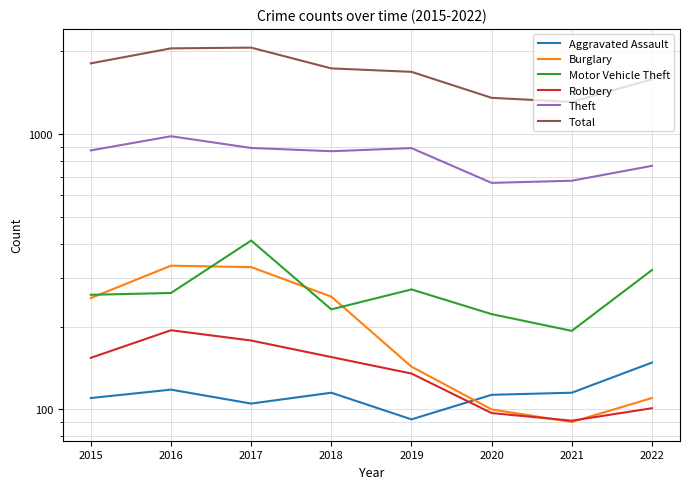

What is the value of the Aggravated Assault point at the 7th from the left?

115